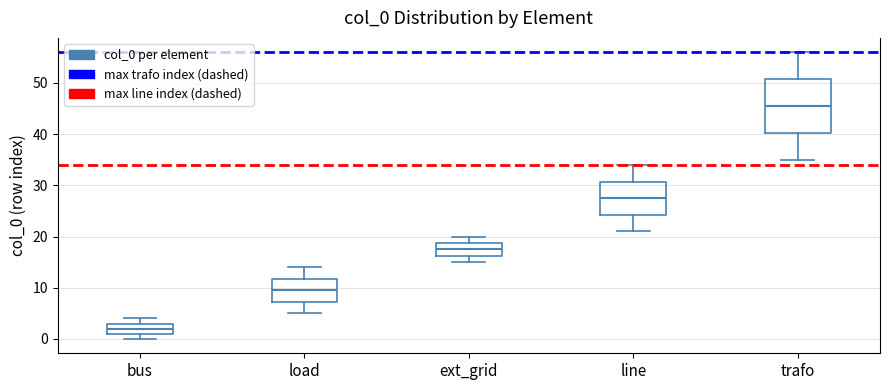

Reading left to right, read every box against the y-axis: the position of its median line, the range the box covers, and the ends of its whiskers. The values are not printed on the chart, so give them approximately, as read against the axis.

bus: median 2, box 1 to 3, whiskers 0 to 4
load: median 10, box 7 to 12, whiskers 5 to 14
ext_grid: median 18, box 16 to 19, whiskers 15 to 20
line: median 28, box 24 to 31, whiskers 21 to 34
trafo: median 46, box 40 to 51, whiskers 35 to 56